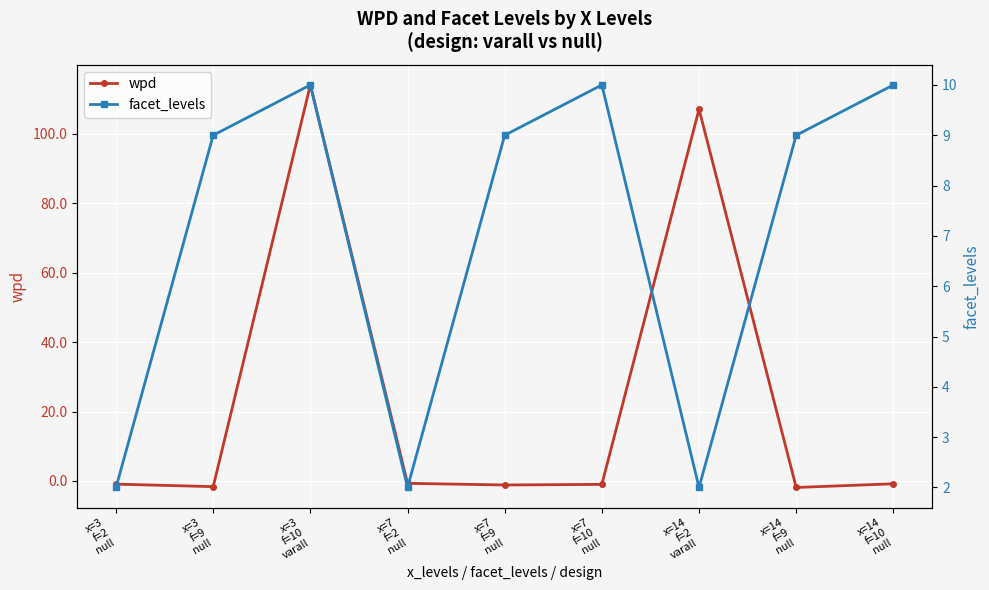

Rank the series at x=14
f=2
varall from lowest to highest value.

facet_levels, wpd